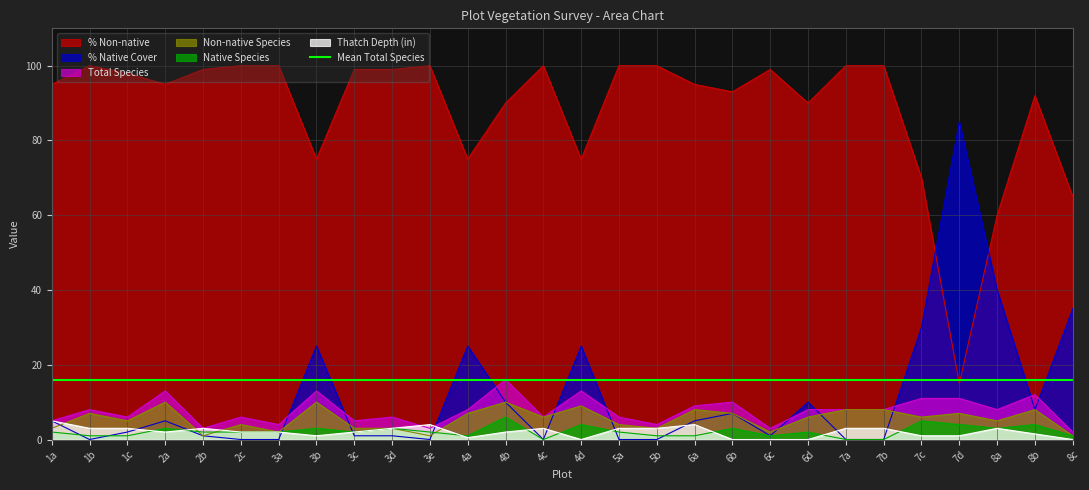

What is the average value of the Native Species series?

2.2